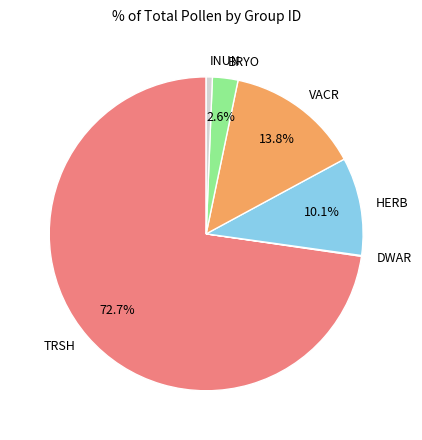

Does TRSH represent more than half of the total?

Yes